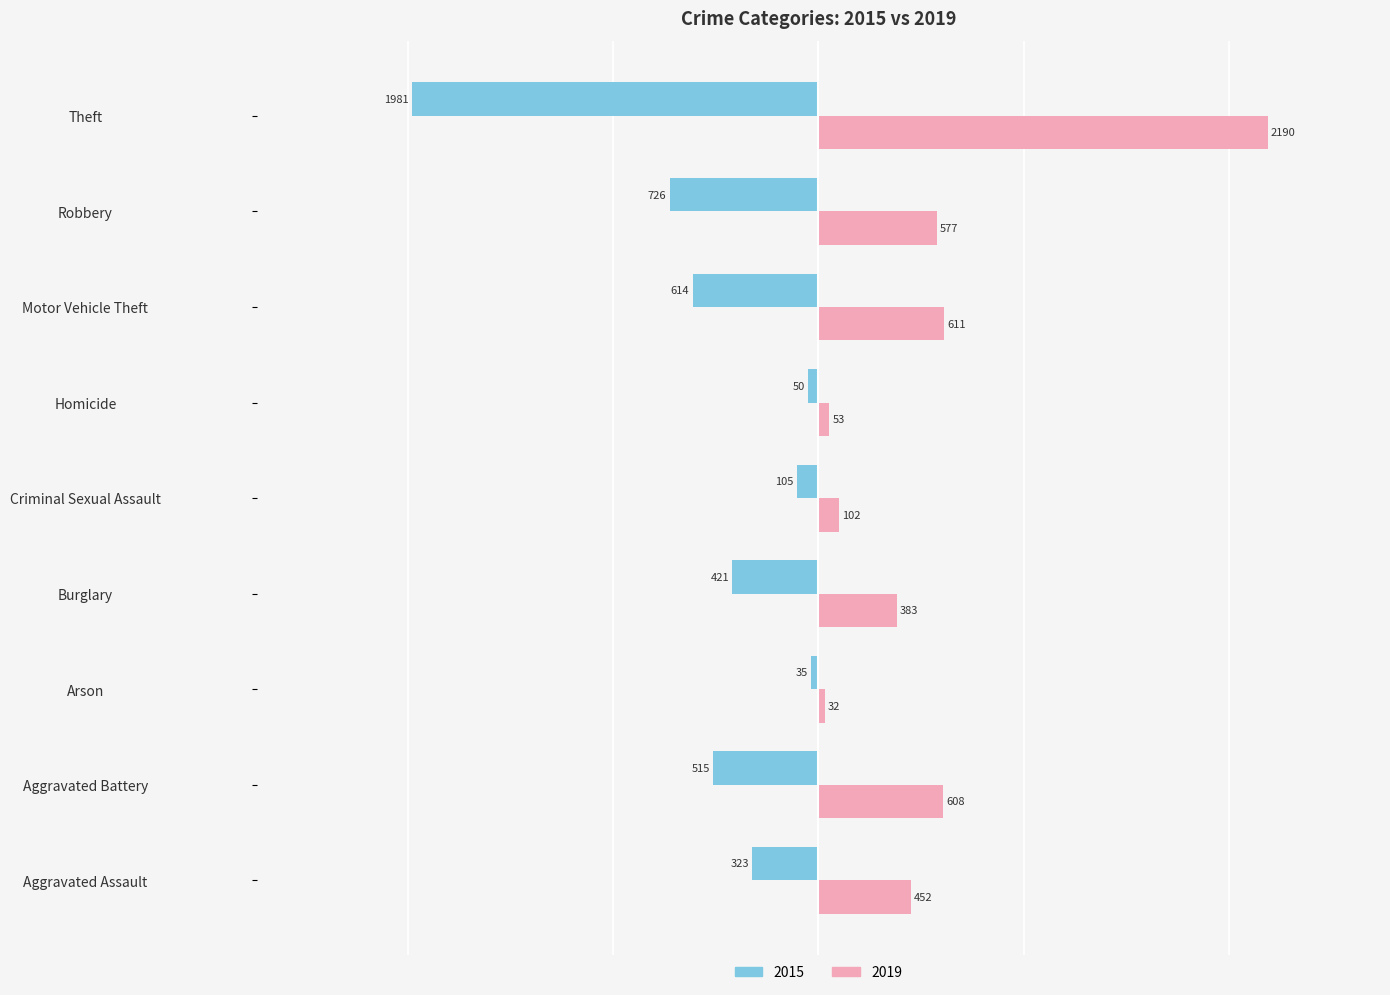

Is it true that 2019 equals 804 at Motor Vehicle Theft?

False